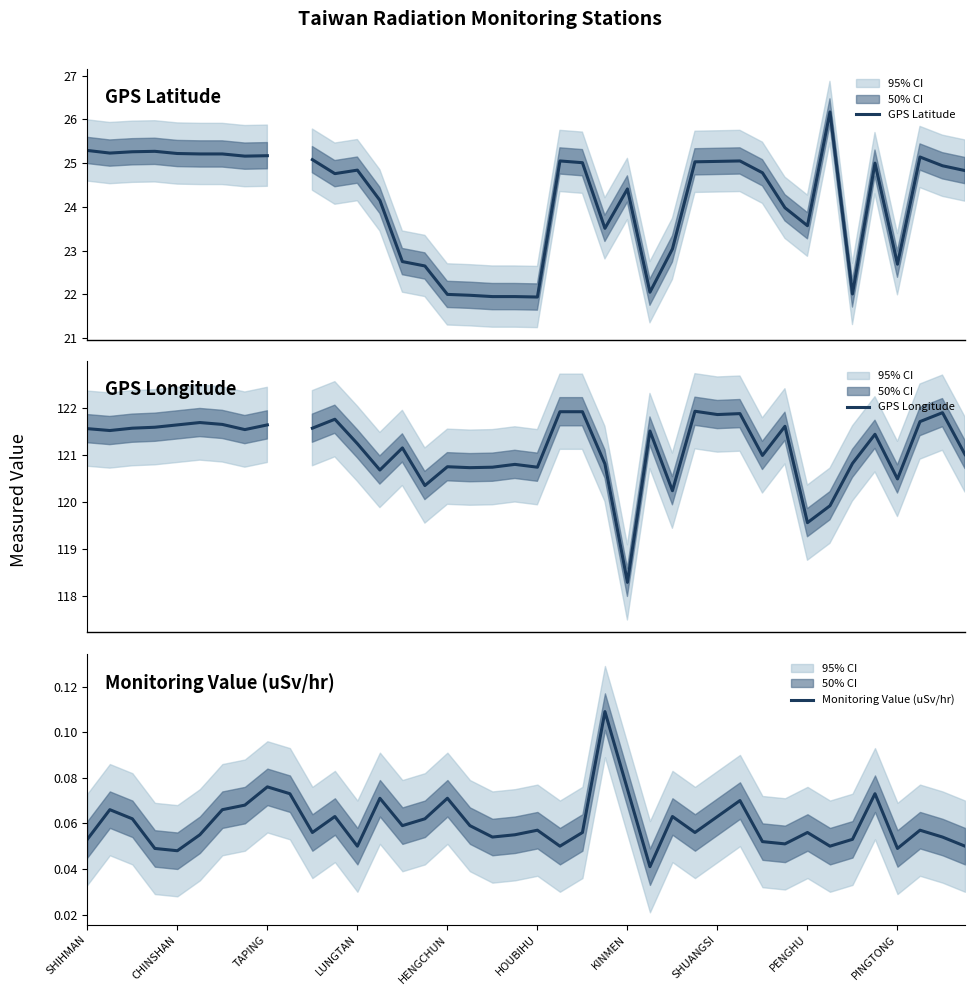

The GPS Longitude series shows 121.2 at 14. True or false?

True